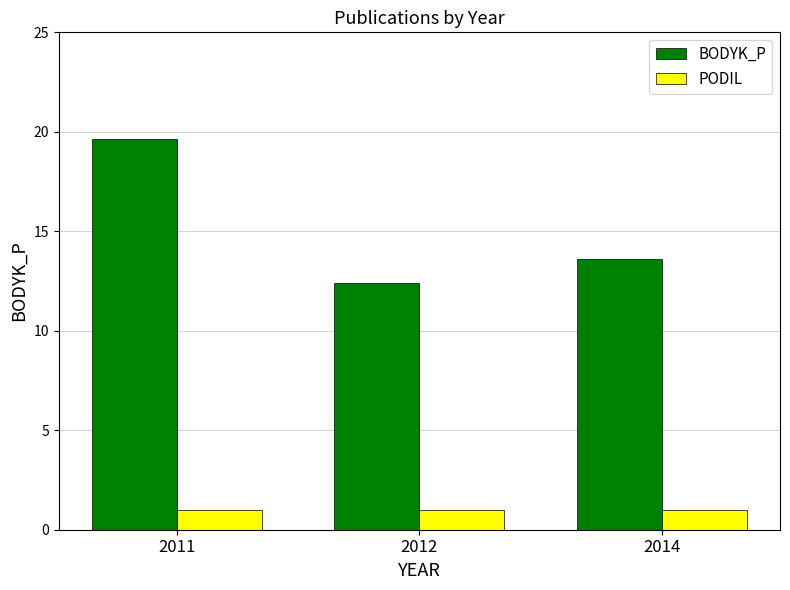

Reading left to right, what are all the values shown in this chart?

BODYK_P: 2011=19.6	2012=12.4	2014=13.6
PODIL: 2011=1.0	2012=1.0	2014=1.0